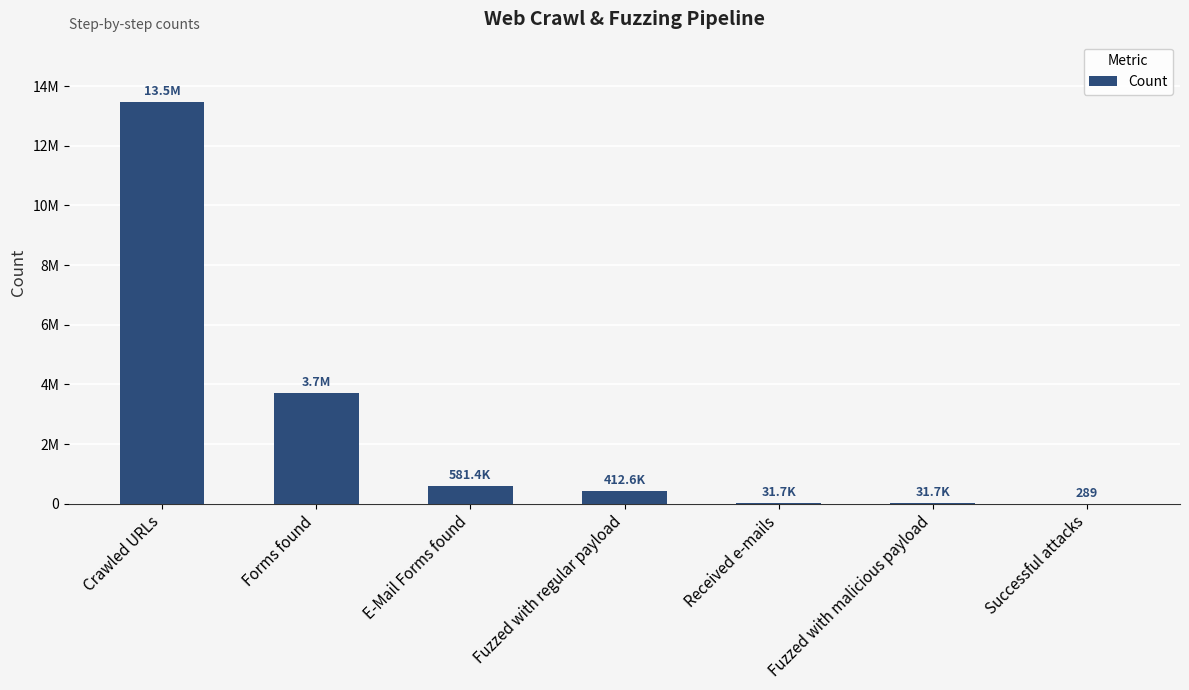

Are the bars horizontal?

No